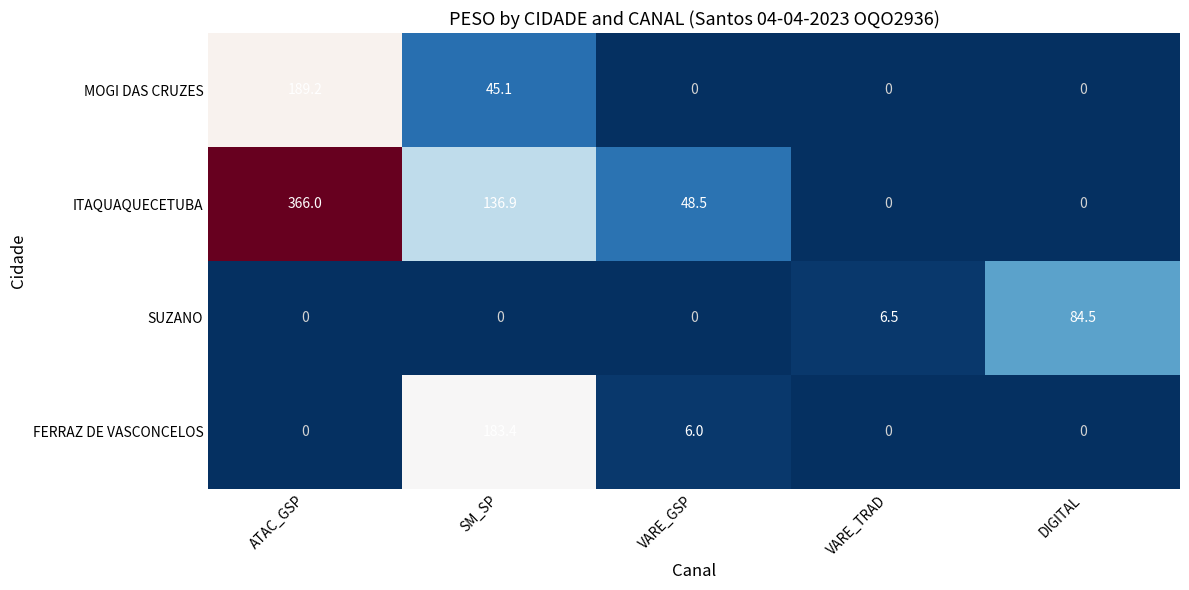

Between VARE_TRAD and DIGITAL, which series saw the biggest shift?

SUZANO